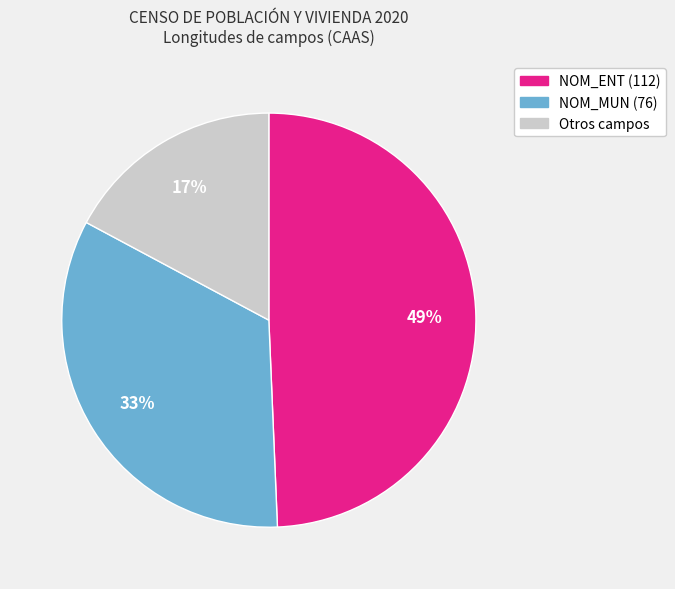

Does any single category account for the majority?

No